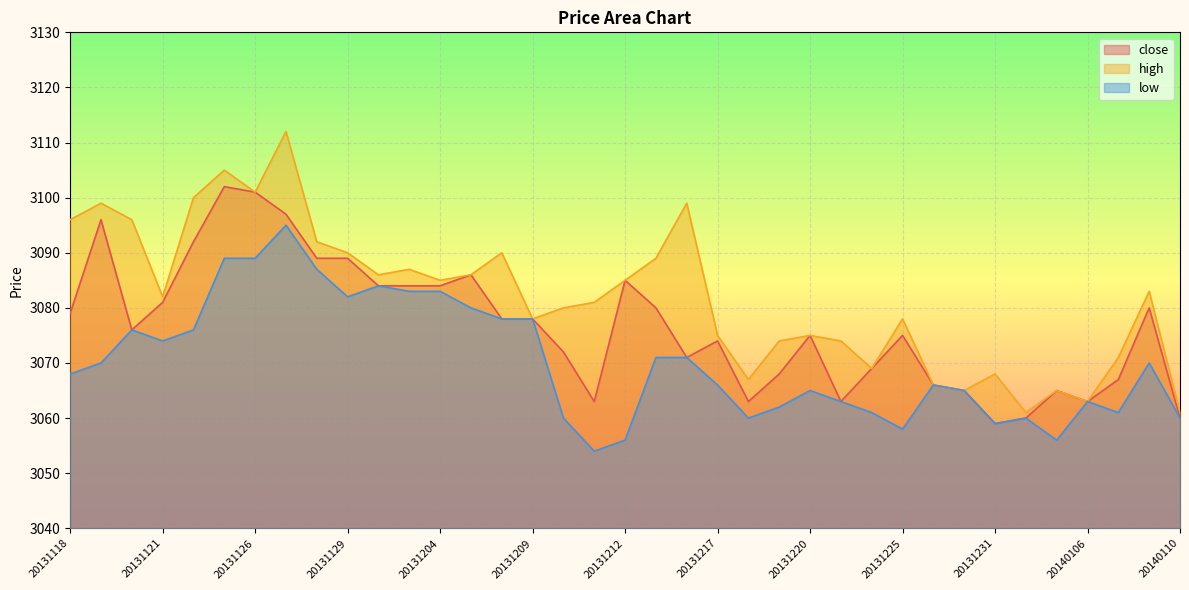

At which category does the chart reach its minimum across all series?

20131211